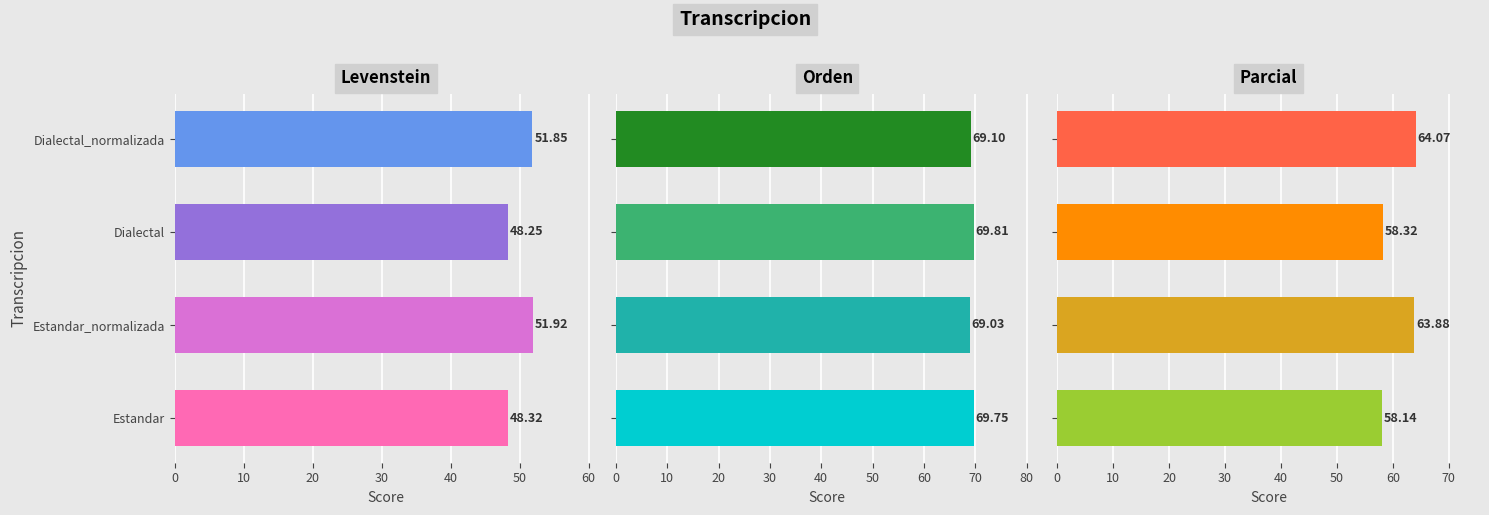

Are the bars horizontal?

Yes